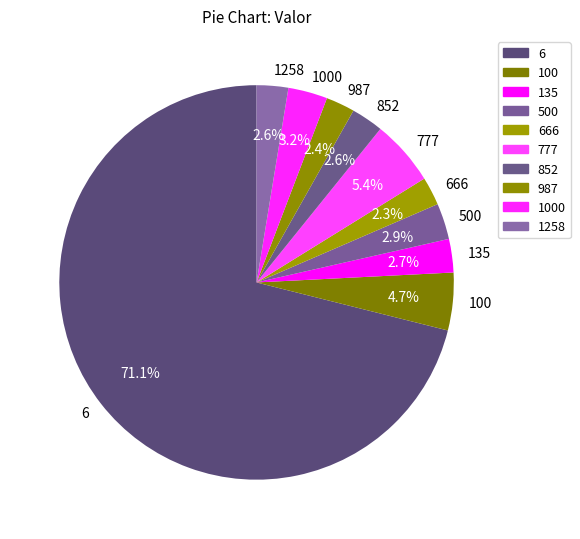

What percentage is NOT represented by 852?

97.4%